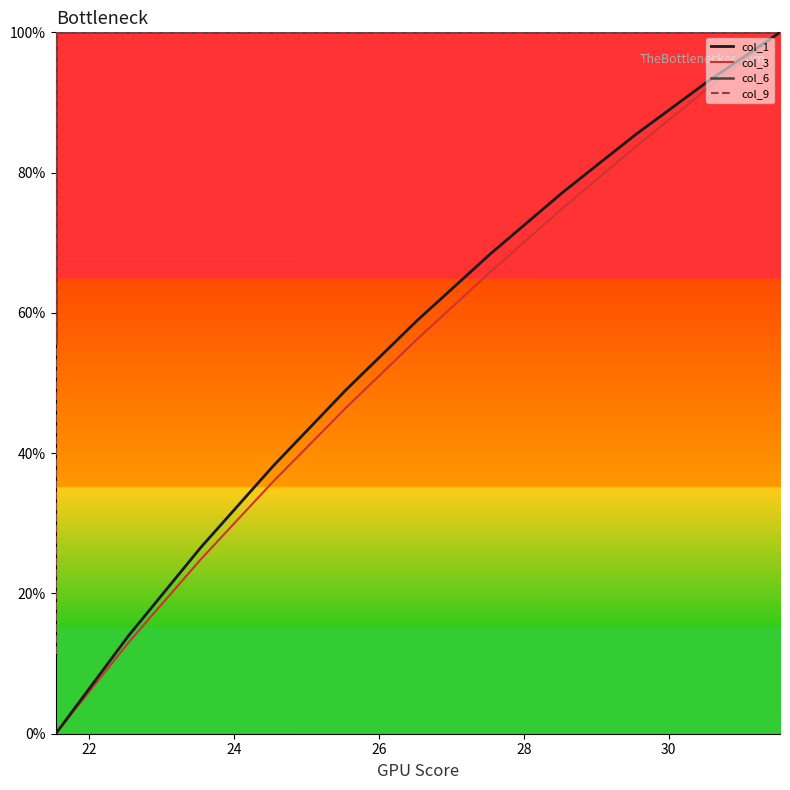

At how many categories does at least one series exceed 89?

15